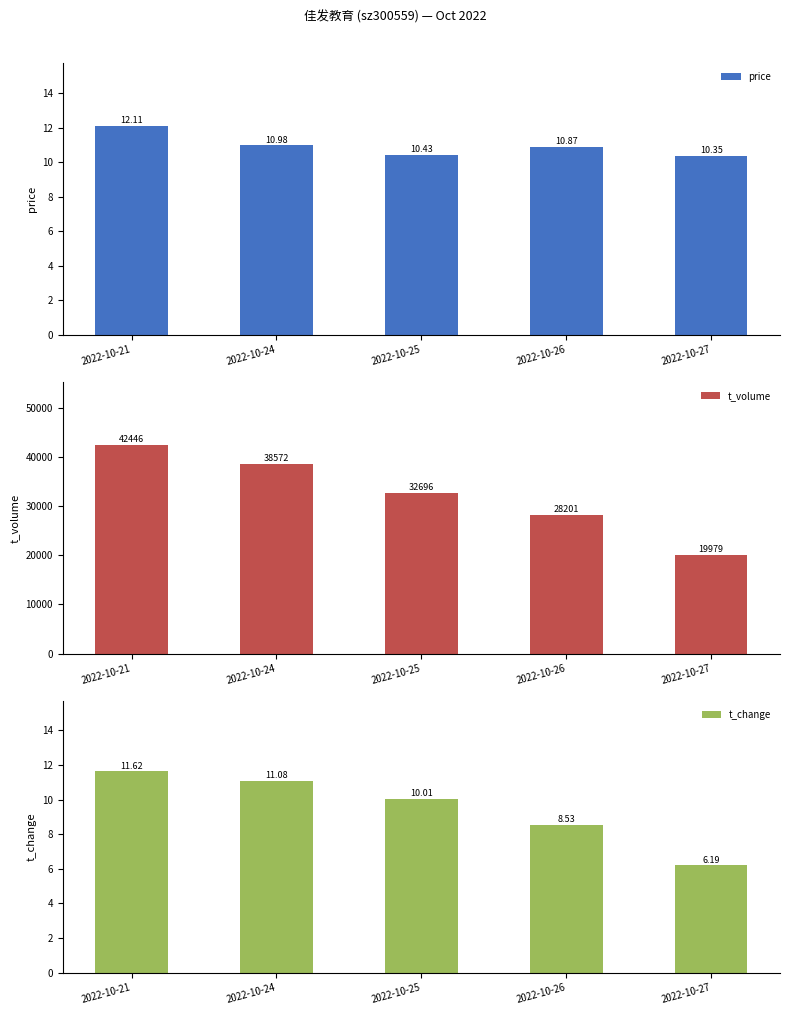

Between 2022-10-24 and 2022-10-27, which series saw the biggest shift?

t_volume